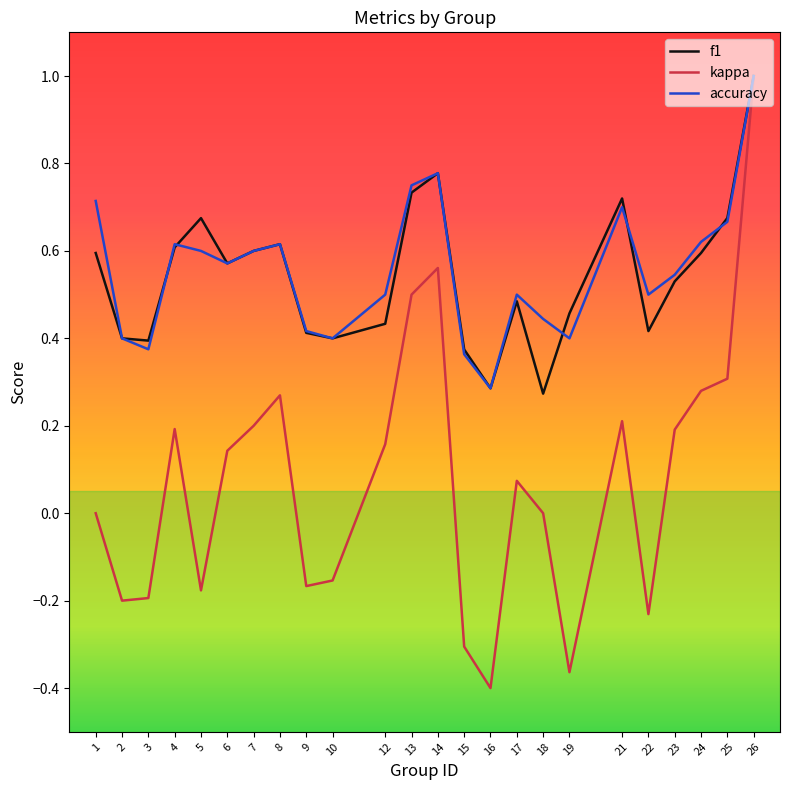

Which series has the largest range (max minus min)?

kappa